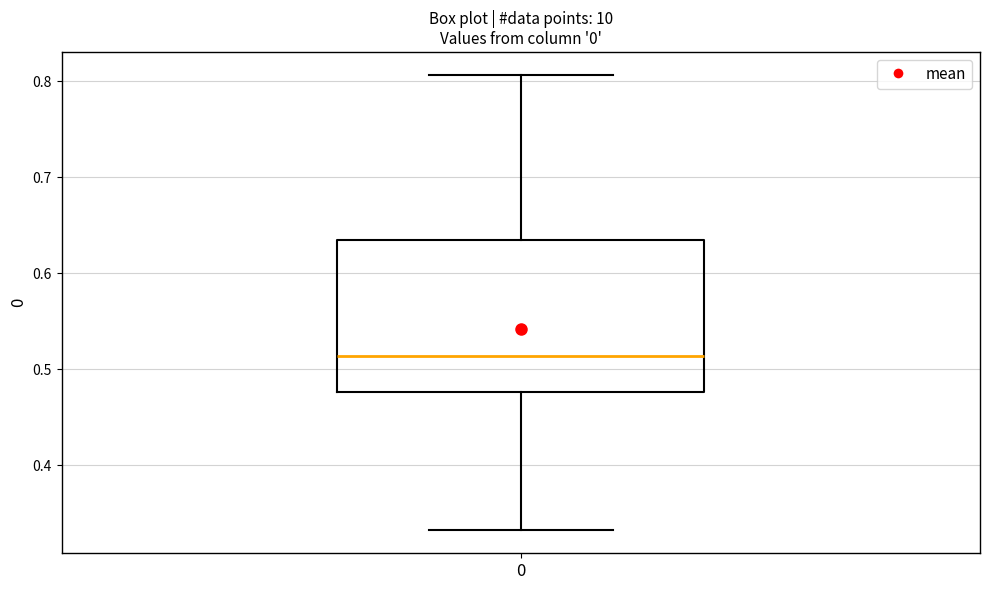

Transcribe this box plot: give where the median line is, the range the box spans, and where the two whiskers end, as read against the y-axis. The values are not printed on the chart, so give them approximately, as read against the axis.

median 0.51, box 0.48 to 0.63, whiskers 0.33 to 0.81